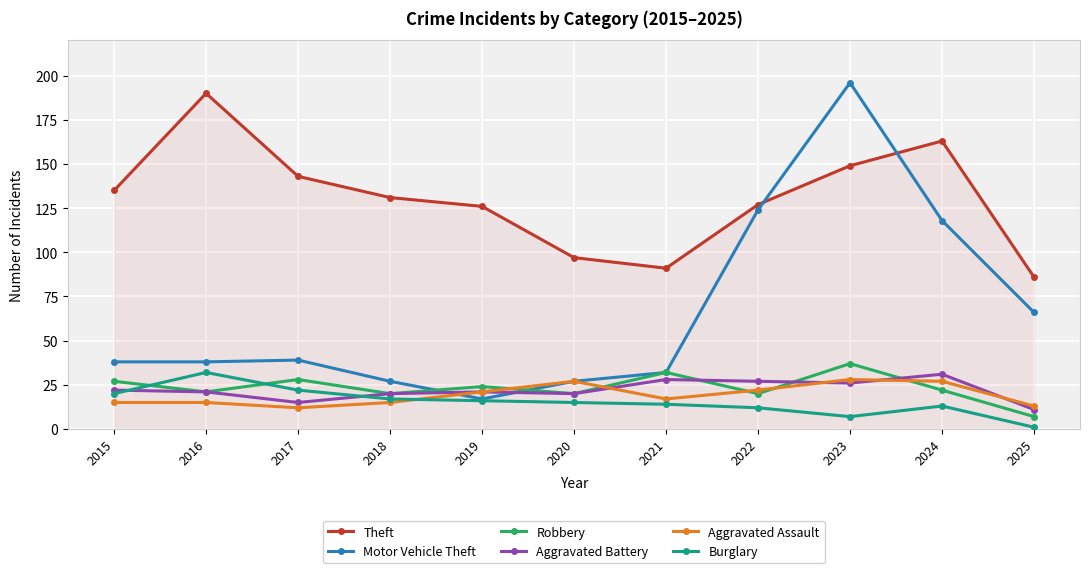

Which series ends up on top after the final intersection of Robbery and Aggravated Assault?

Aggravated Assault